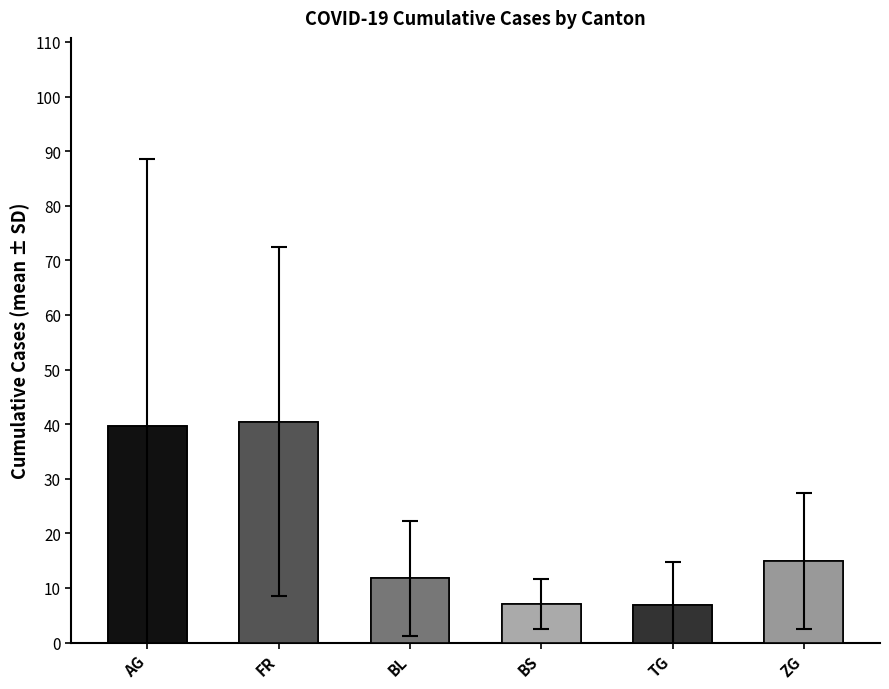

What is the label of the 5th bar from the right?

FR